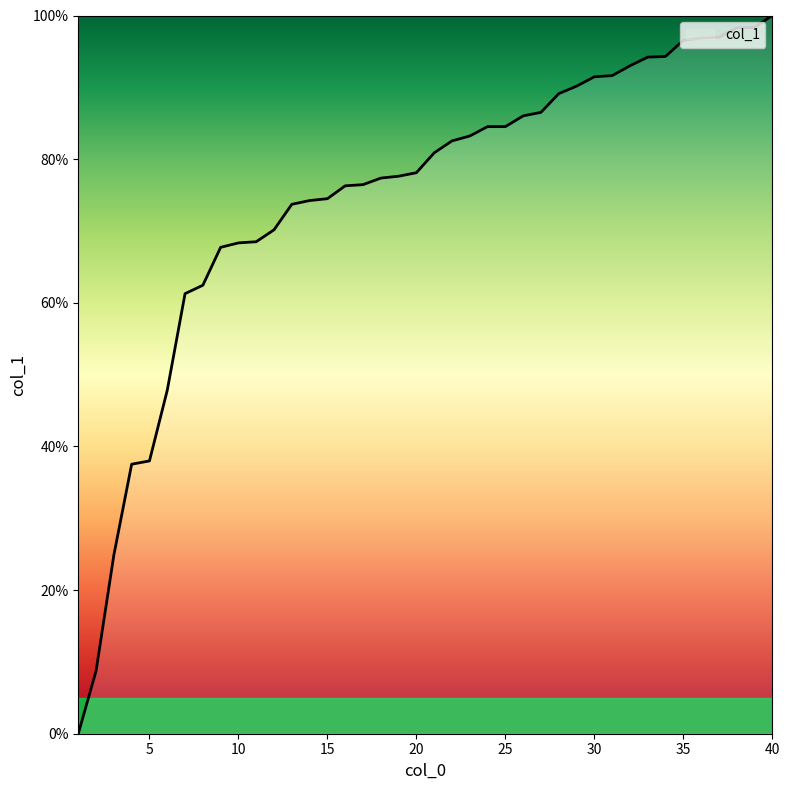

How many values exceed 80?

20